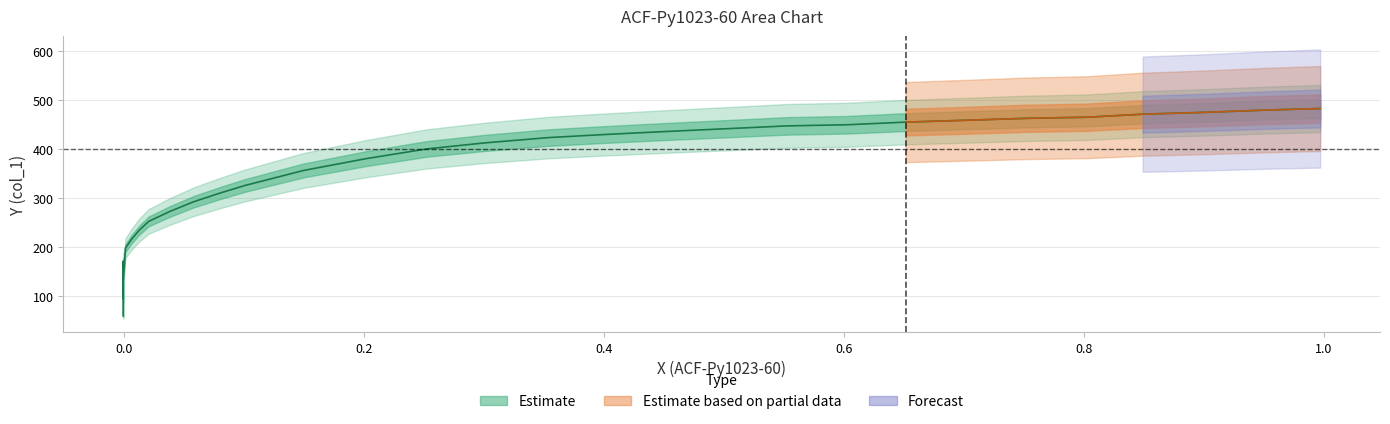

What is the label of the 28th point from the right?

0.4